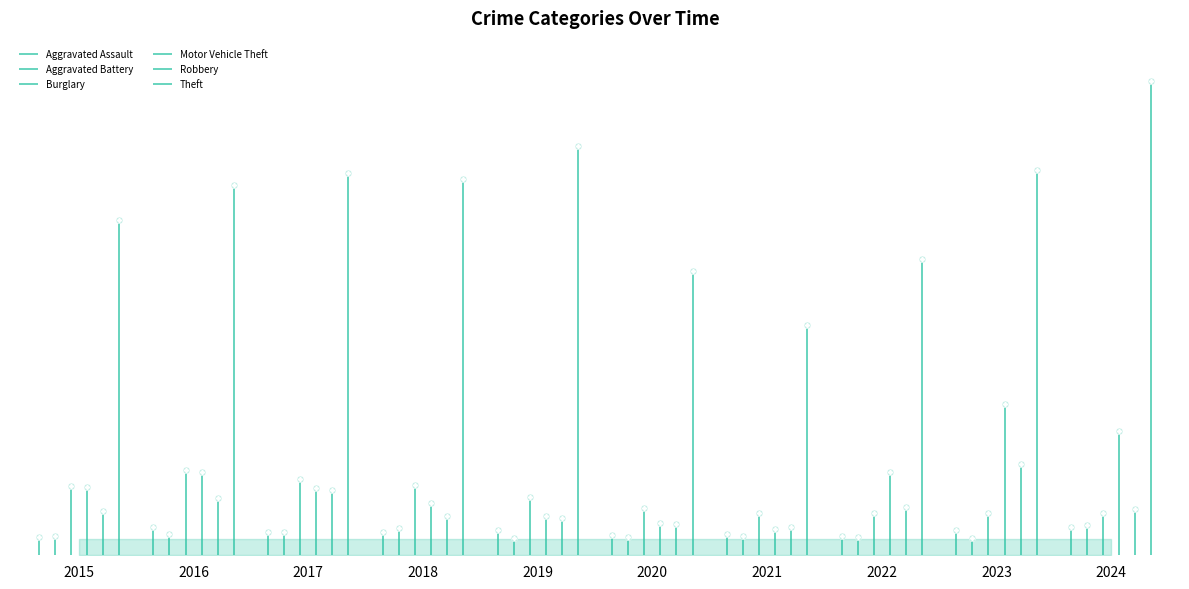

What is the total value across all series at 2023?

2219